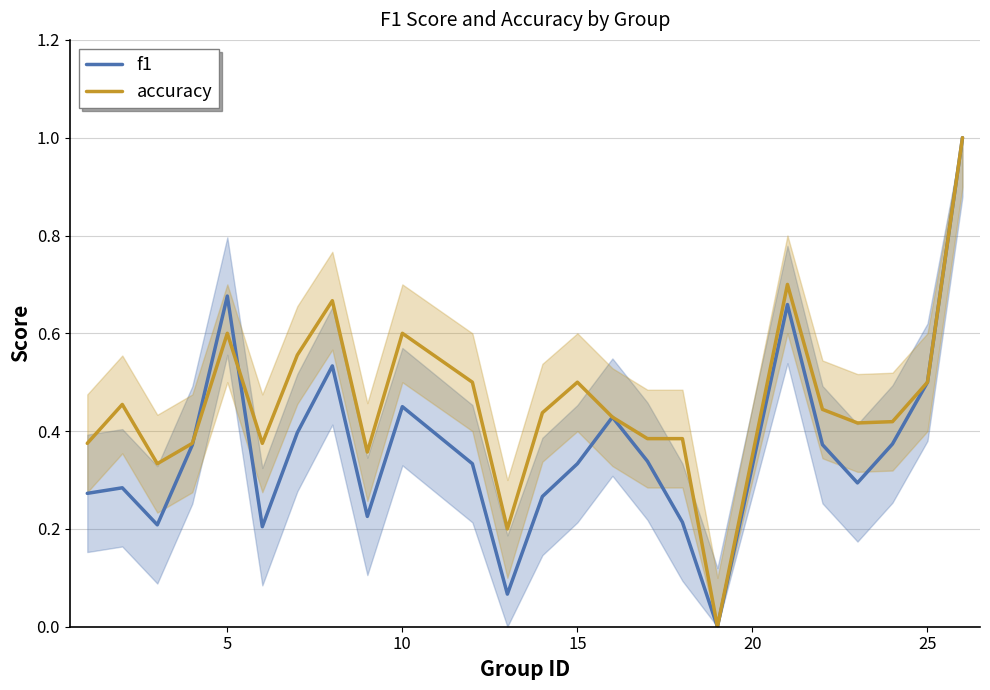

The value of accuracy at 15 is 0.2. True or false?

False